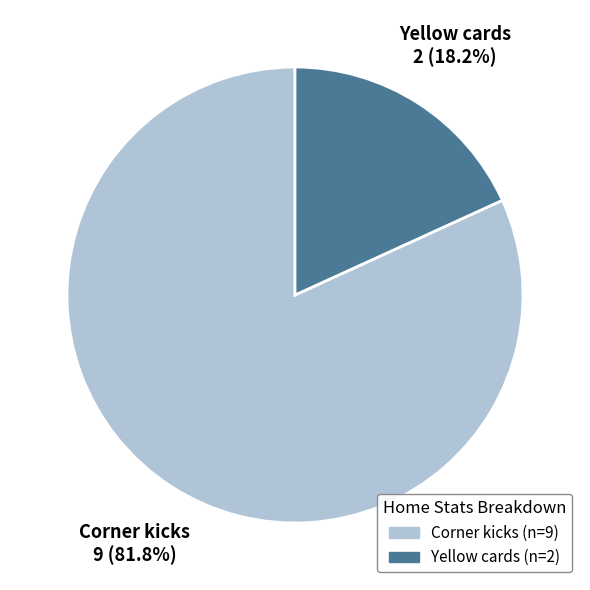

Which slice represents more than half of the pie?

Corner kicks